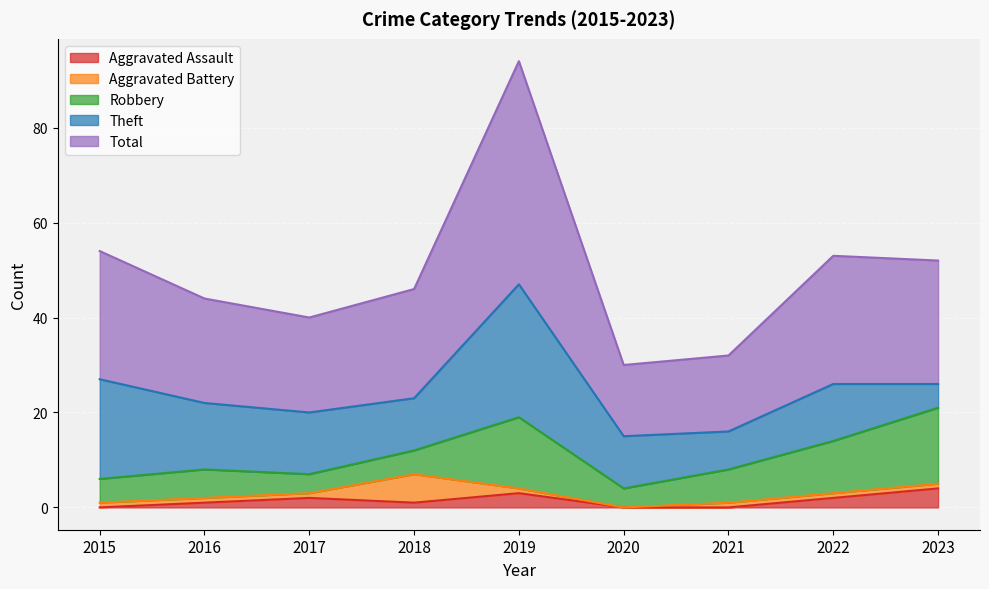

True or false: Robbery and Aggravated Battery cross at least once.

True